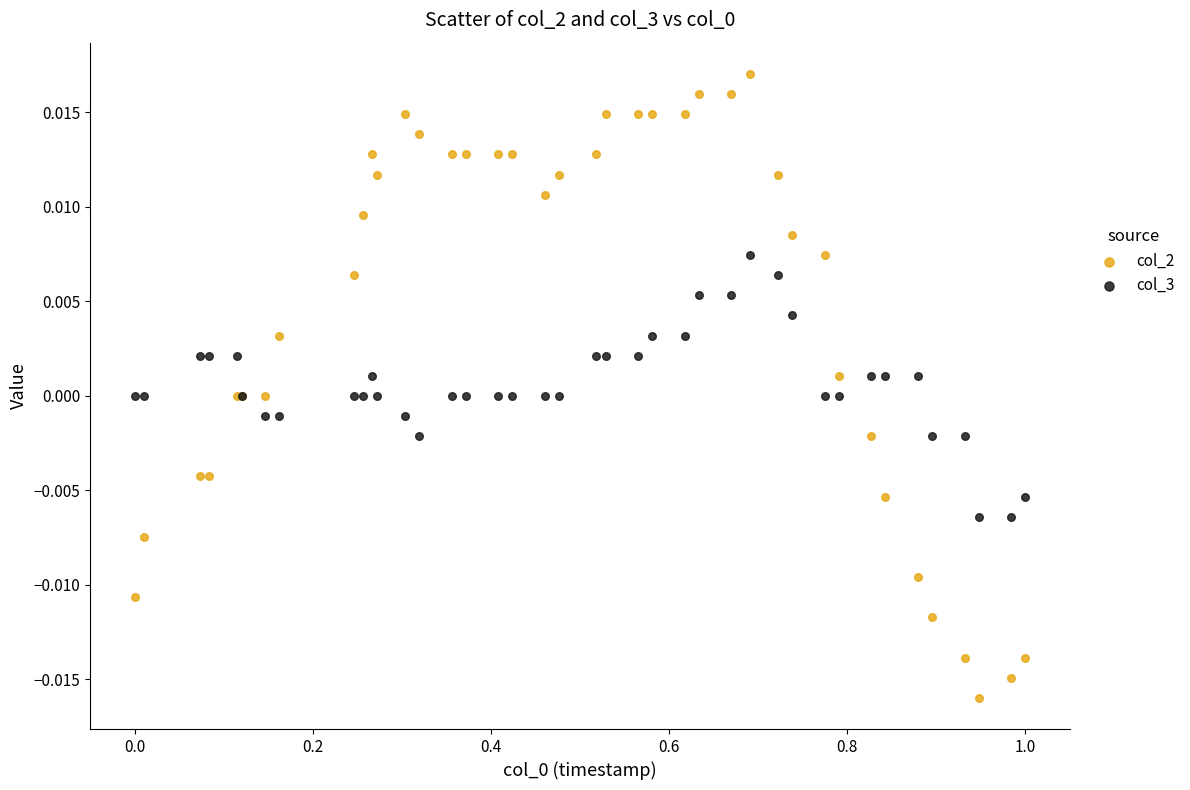

What is the X range (max minus min) for the scatter plot?

1.0